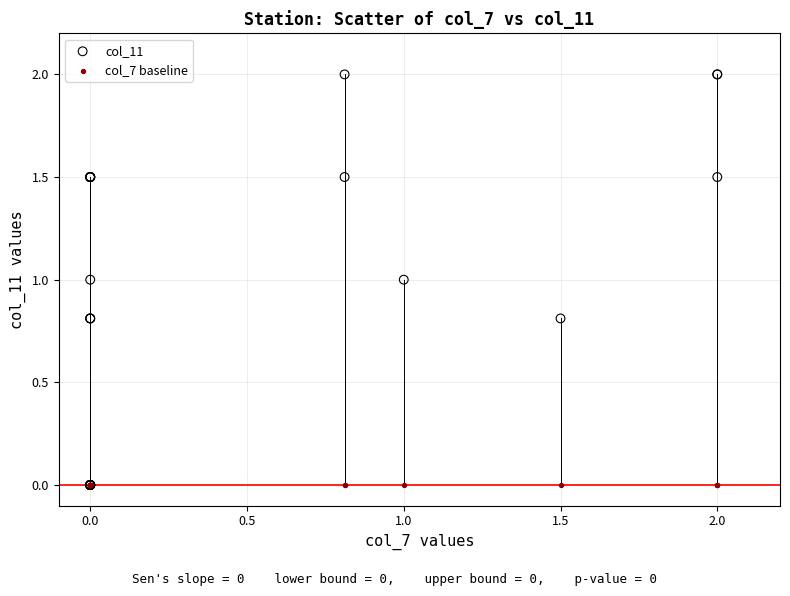

What are all the series names shown in the legend?

col_11, col_7 baseline